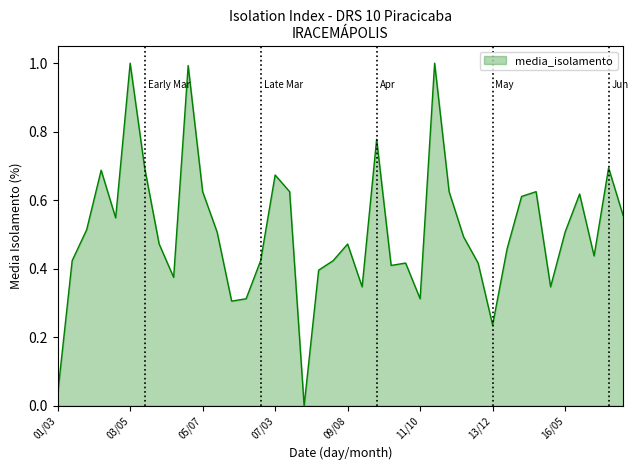

What is the maximum value shown in the chart?

1.0